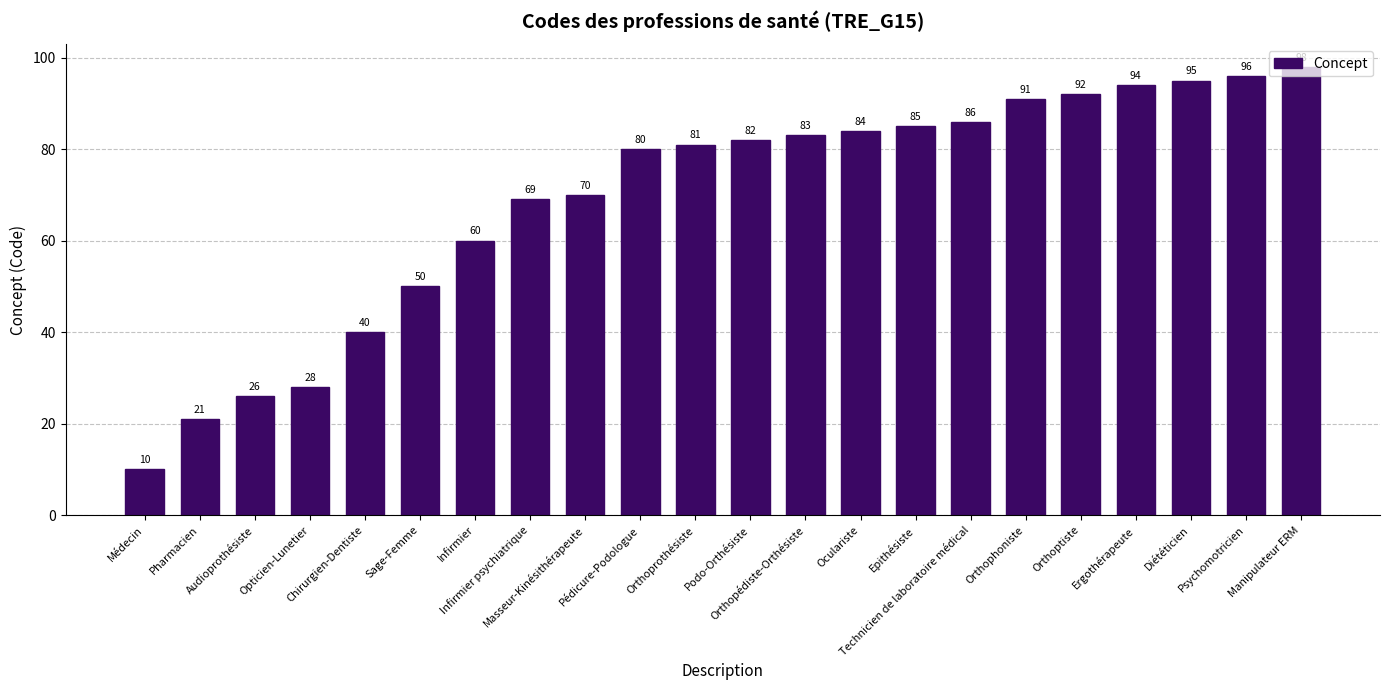

What is the smallest value displayed?

10